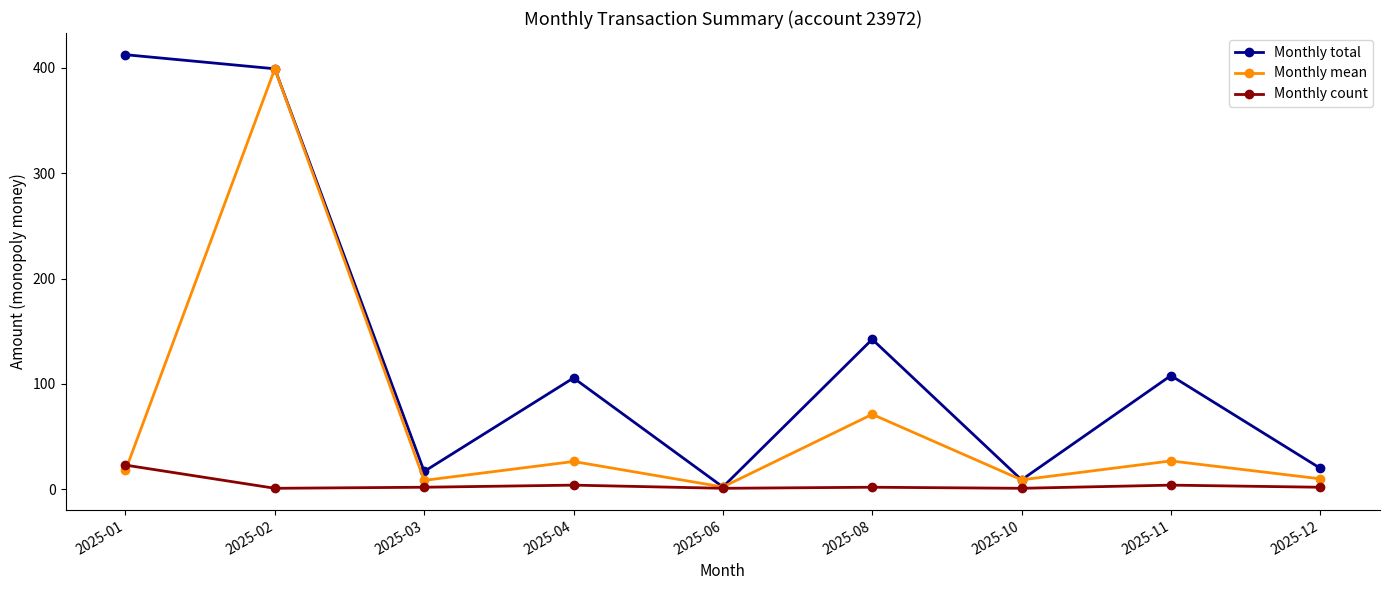

What is the value of the Monthly count point at the 1st from the left?

23.0